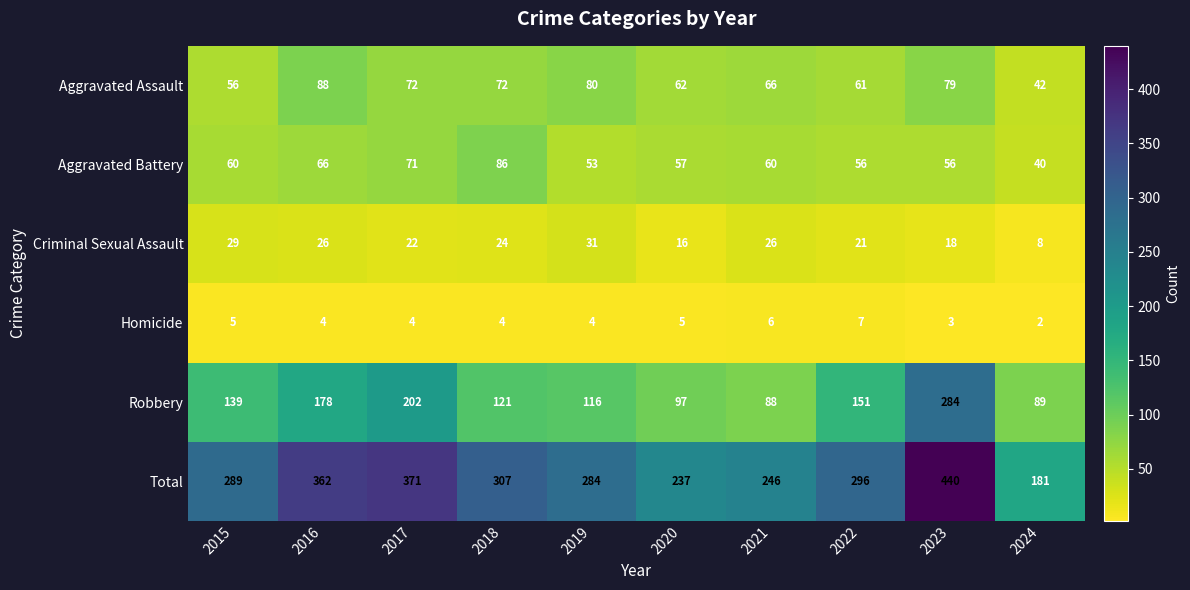

What is the spread (max minus min) of values at 2020?

232